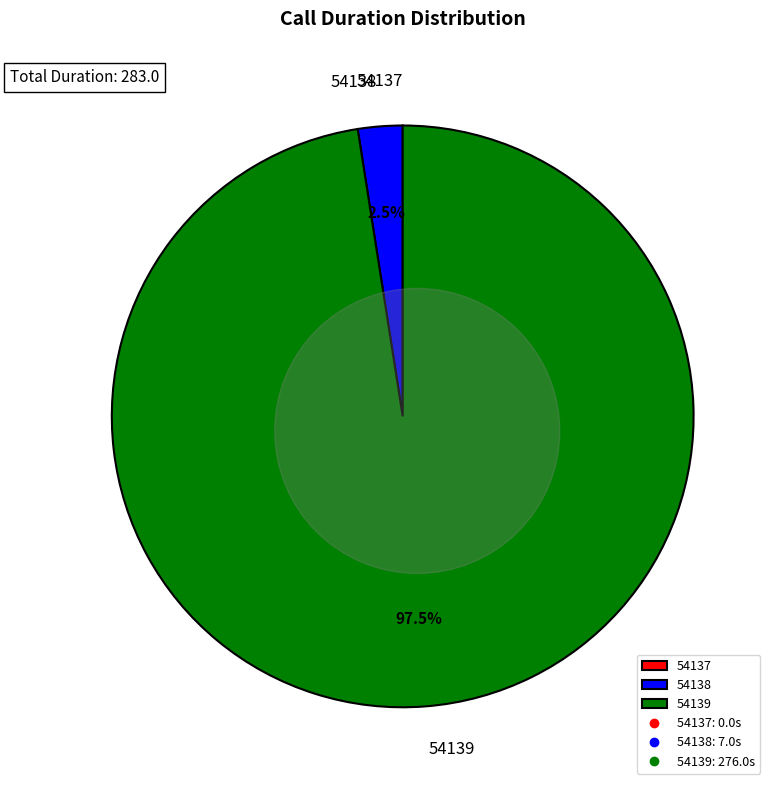

Which has a higher value, 54138 or 54137?

54138